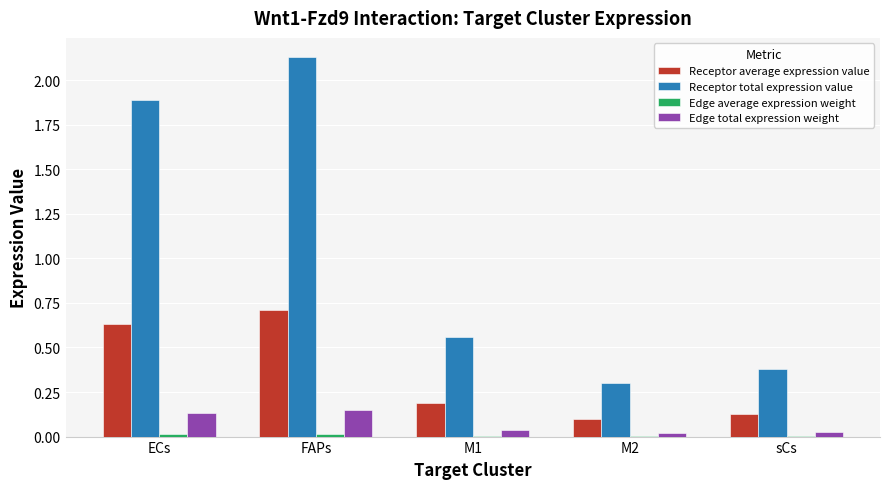

Is the value of Receptor total expression value at M1 greater than the value of Edge total expression weight at M1?

Yes